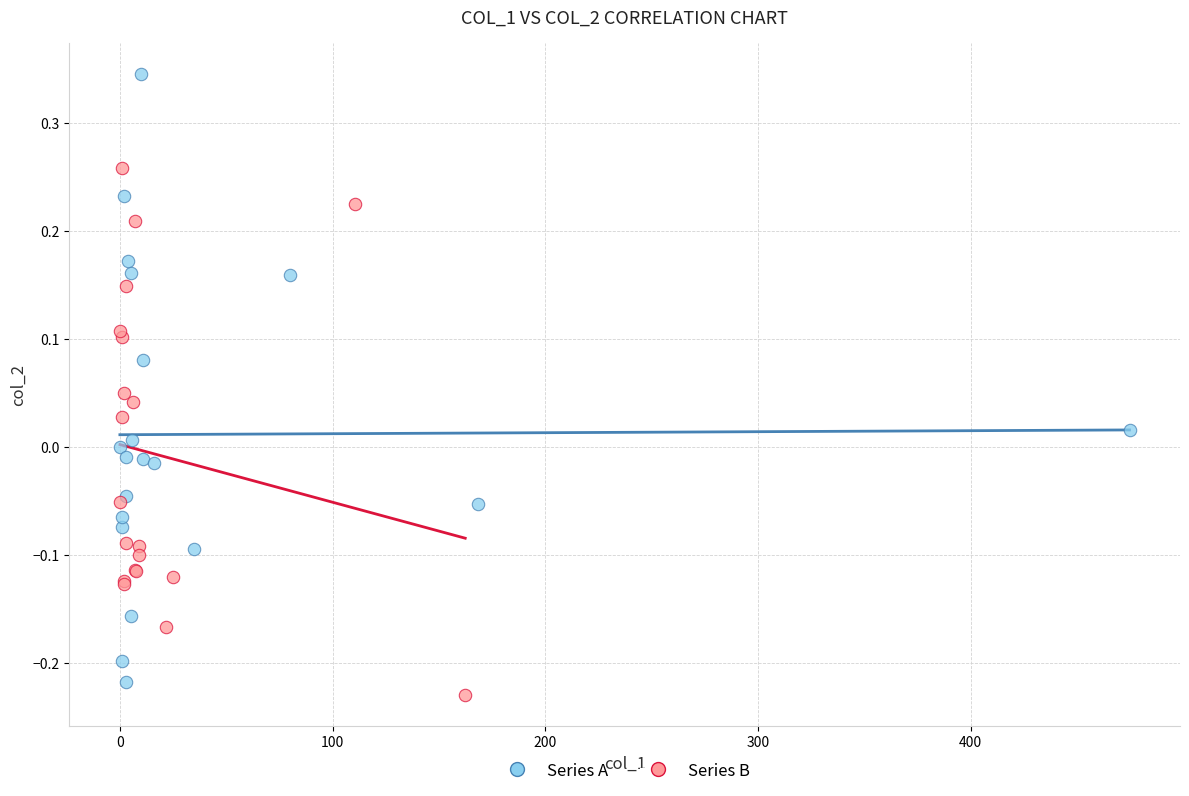

Which series contains the highest Y value?

Series A